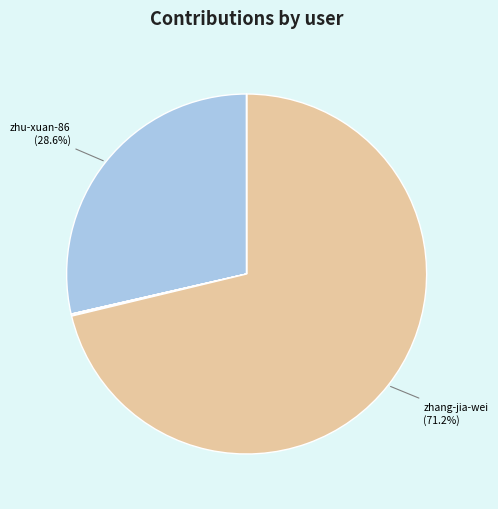

Is there any slice that represents more than half of the pie?

Yes